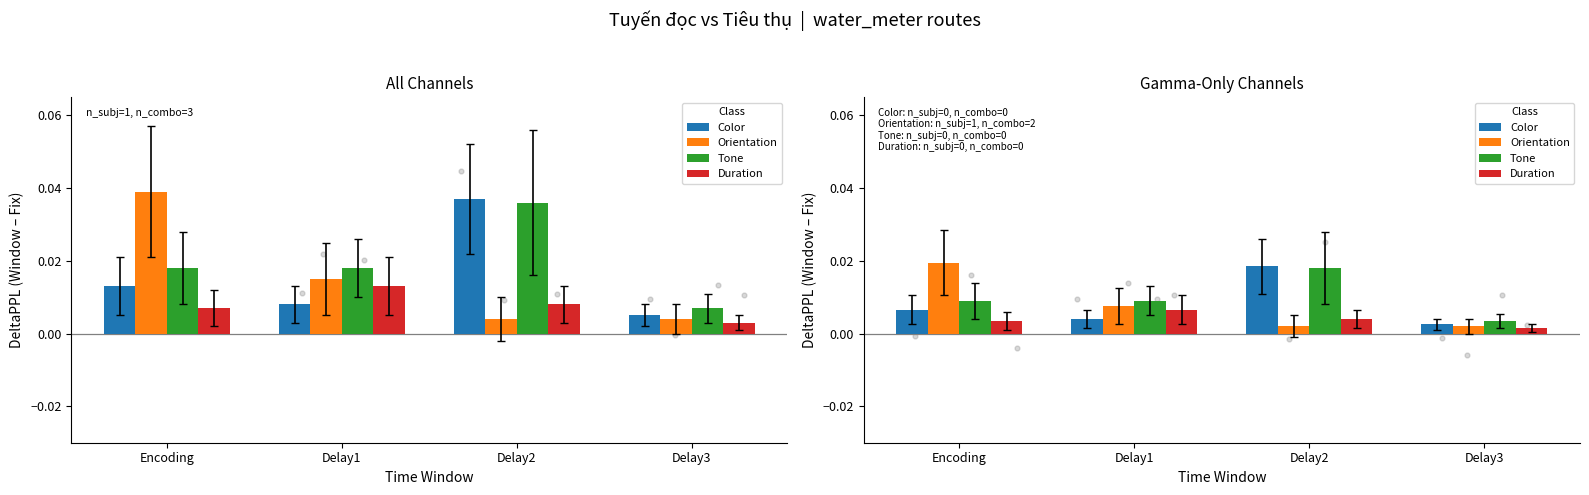

What are all the series names shown in the legend?

Color, Orientation, Tone, Duration